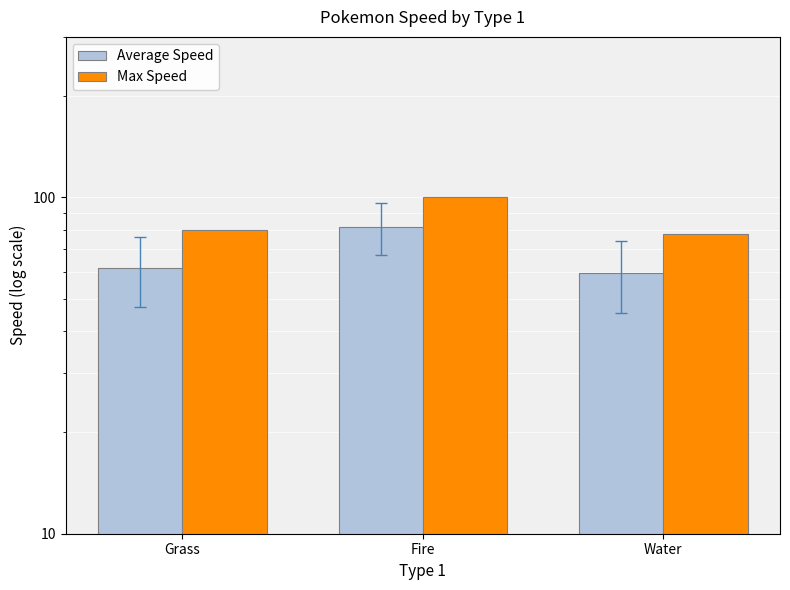

What is the label of the 1st bar from the right?

Water